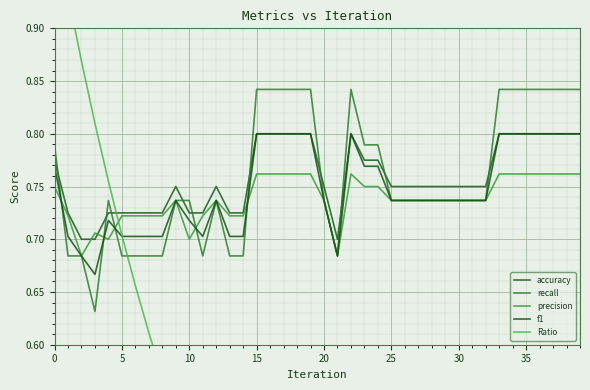

Which series has the largest range (max minus min)?

Ratio